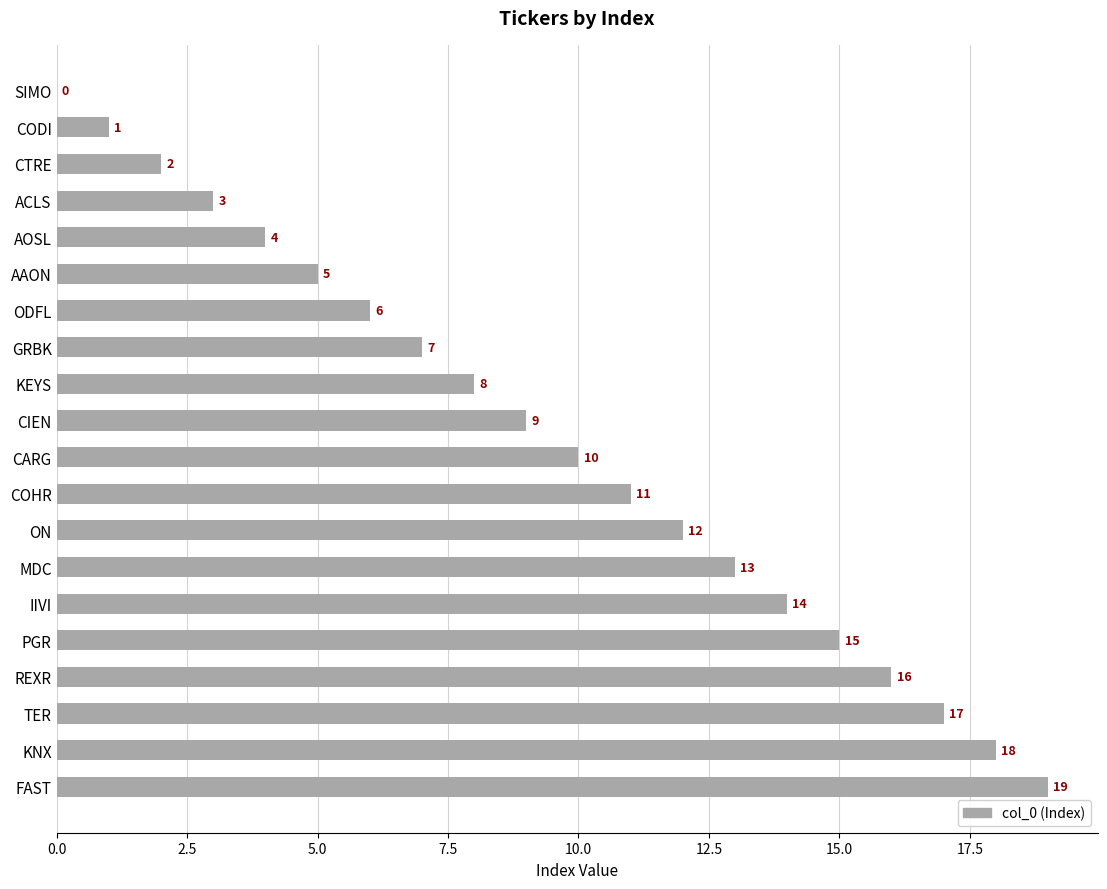

What is the change in value from KEYS to MDC?

+5